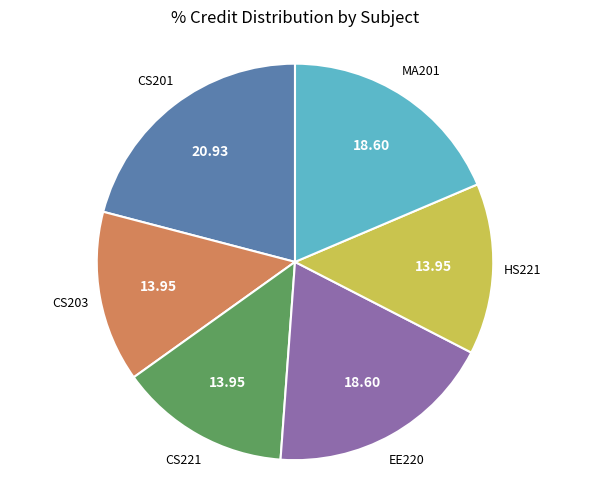

Is there a majority slice in this chart?

No